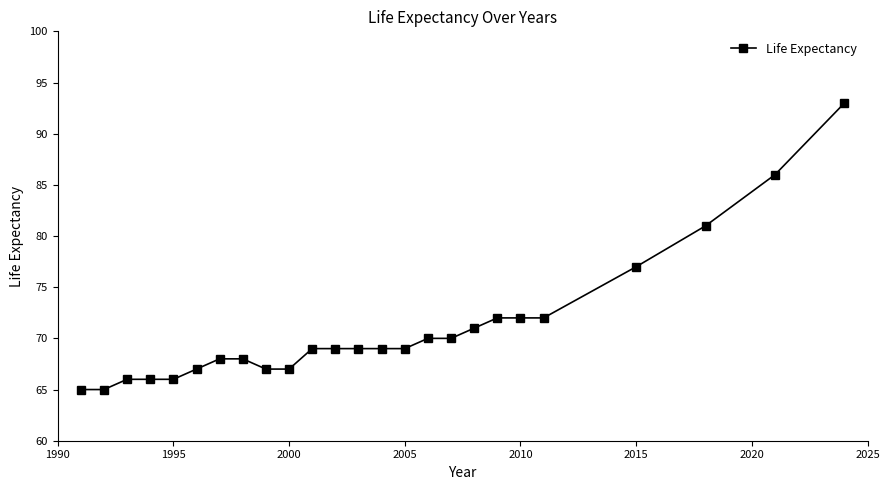

What is the maximum value shown in the chart?

93